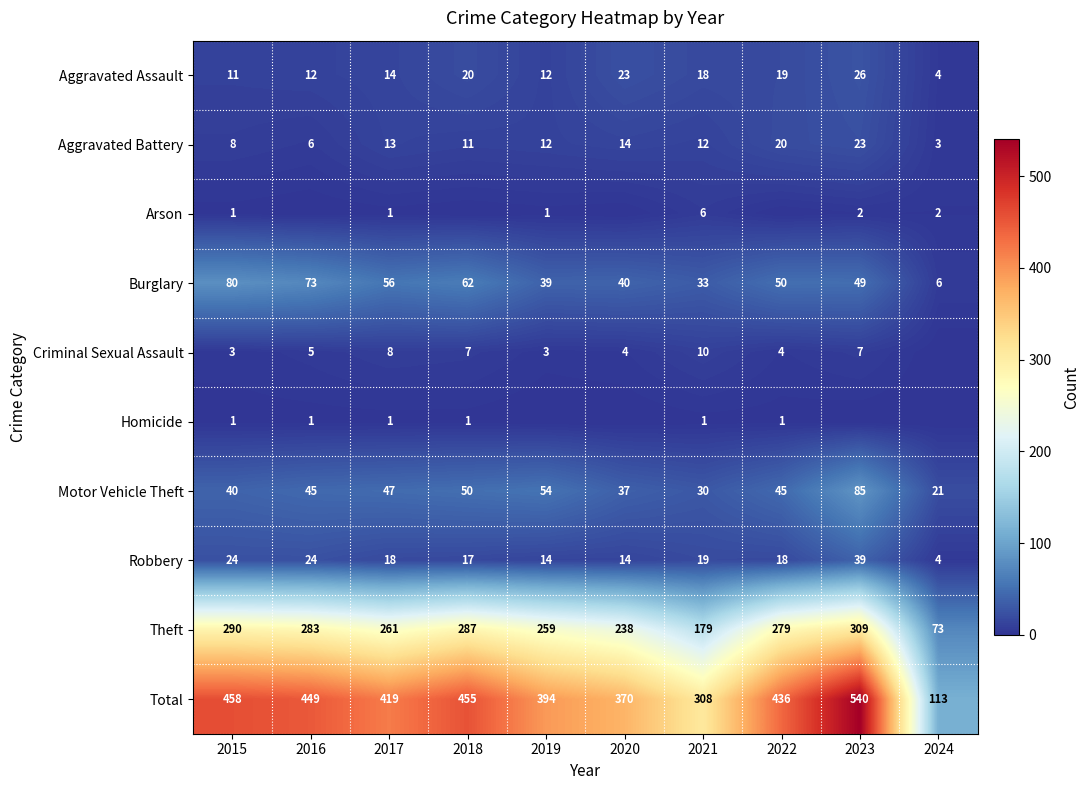

How many values in the Robbery series are below 18?

4